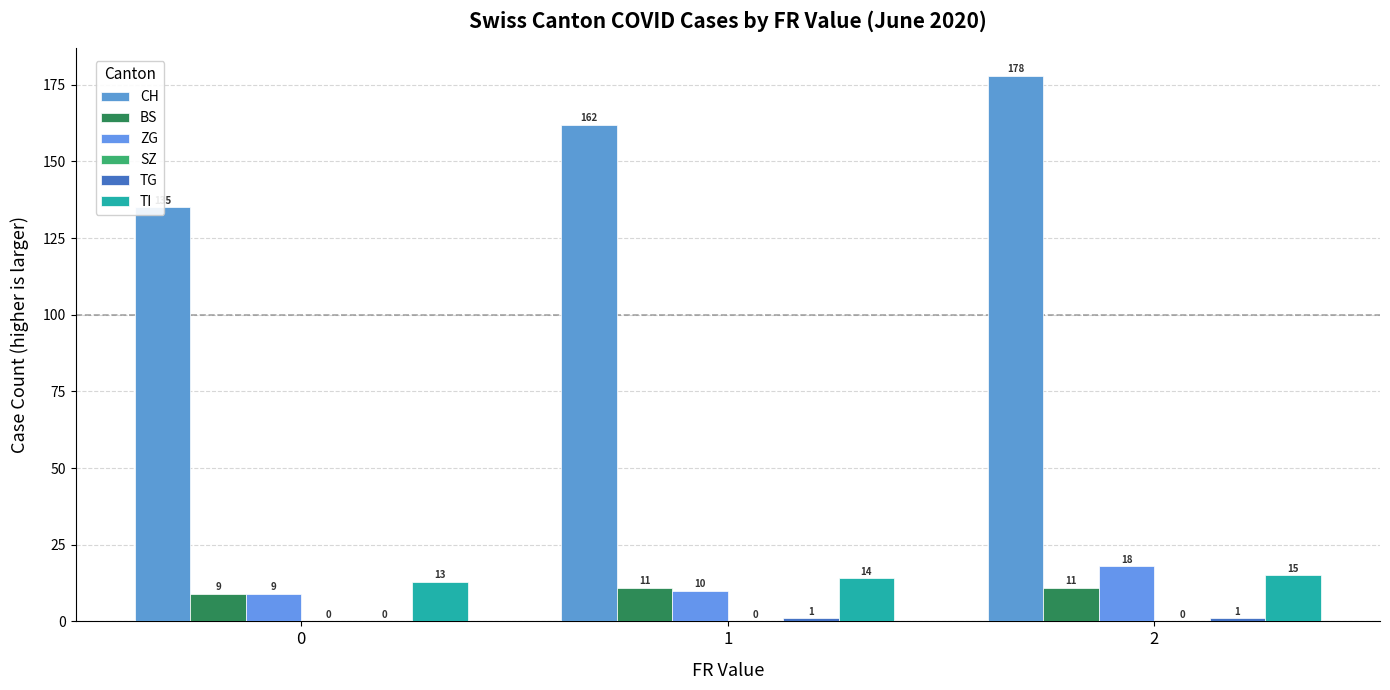

What is the average value of the TI series?

14